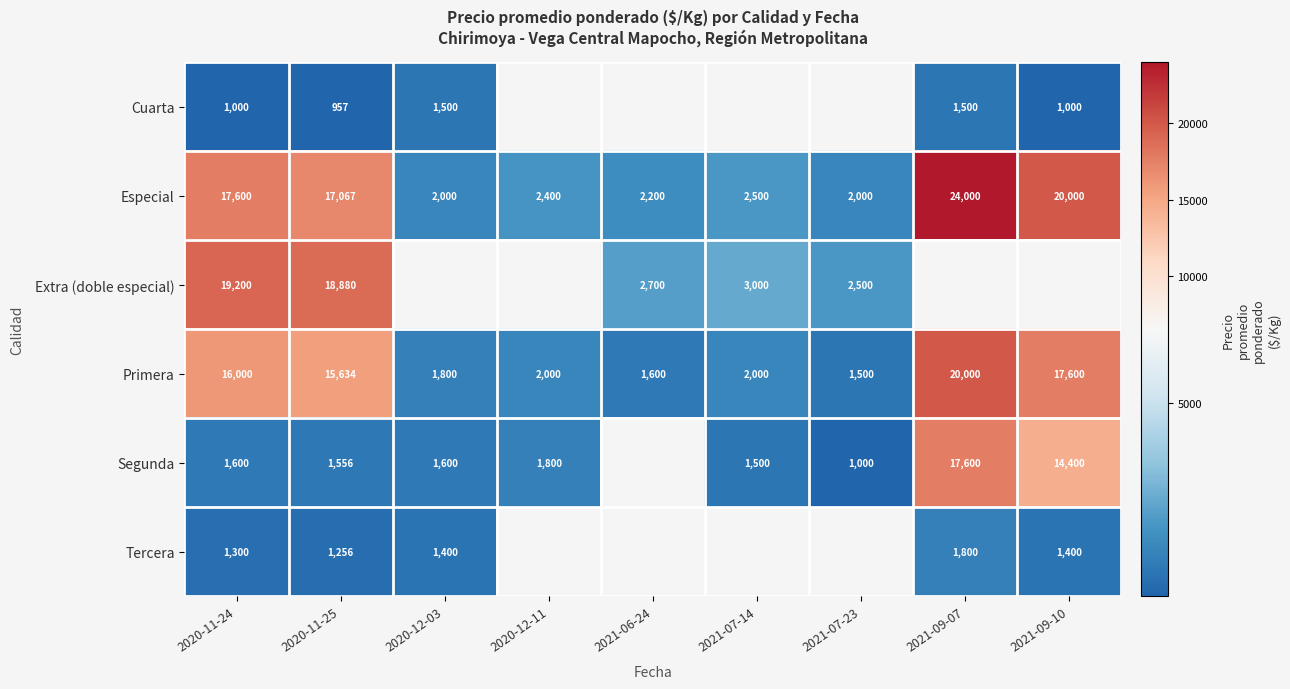

What is the sum of all Primera values?

78134